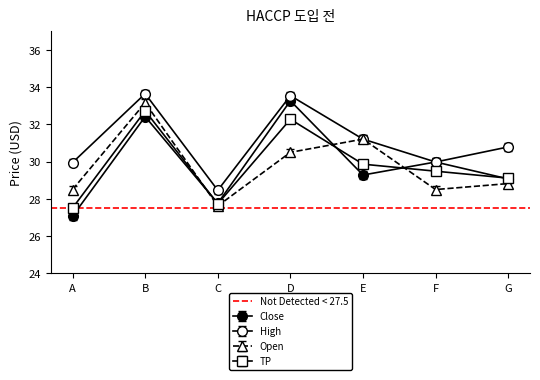

What is the value of the Close point at the 1st from the left?

27.1